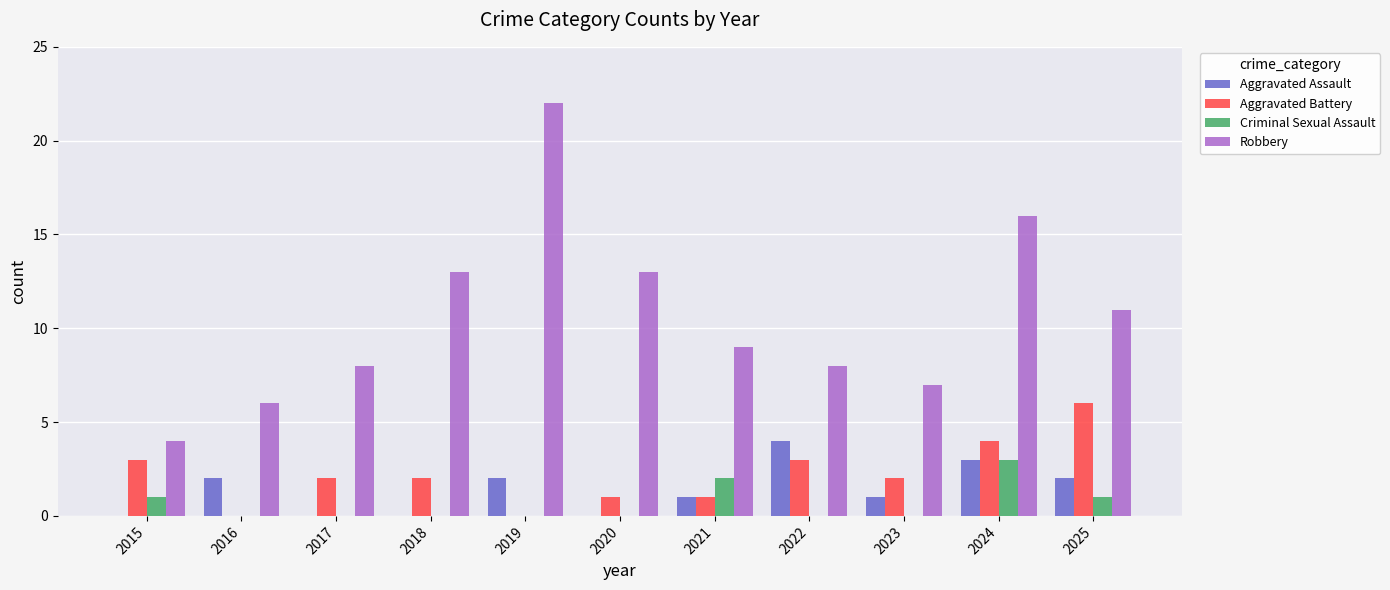

What is the greatest value displayed?

22